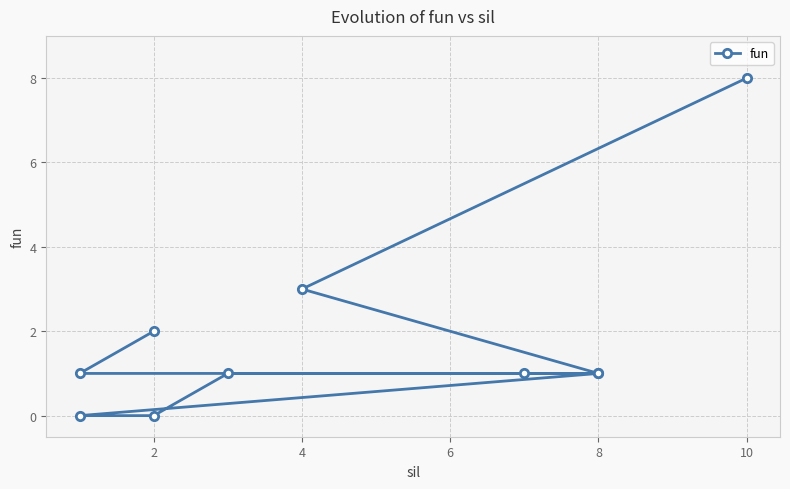

Where is the data nearest to the value 4?

4